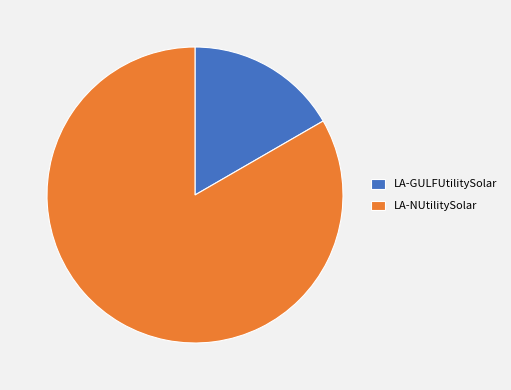

Combined, do LA-GULFUtilitySolar and LA-NUtilitySolar account for over 50%?

Yes